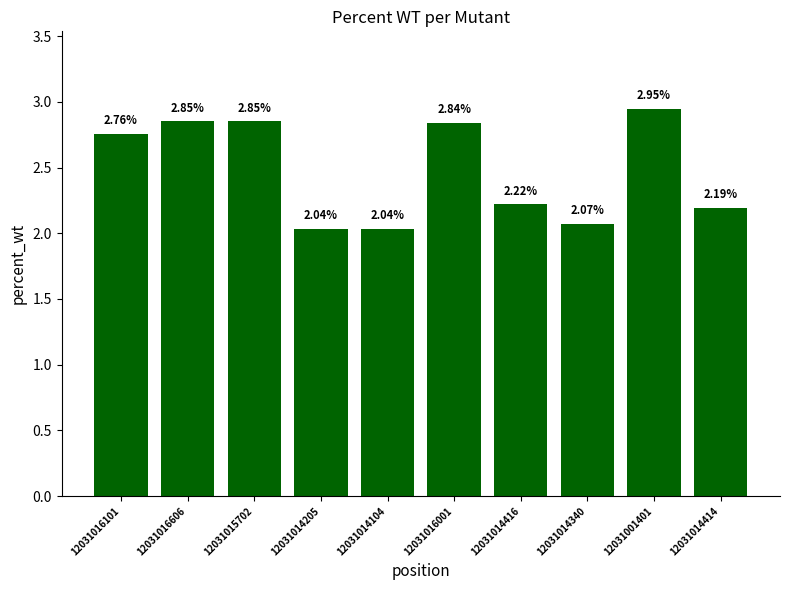

Which has a higher value, 12031016606 or 12031014416?

12031016606